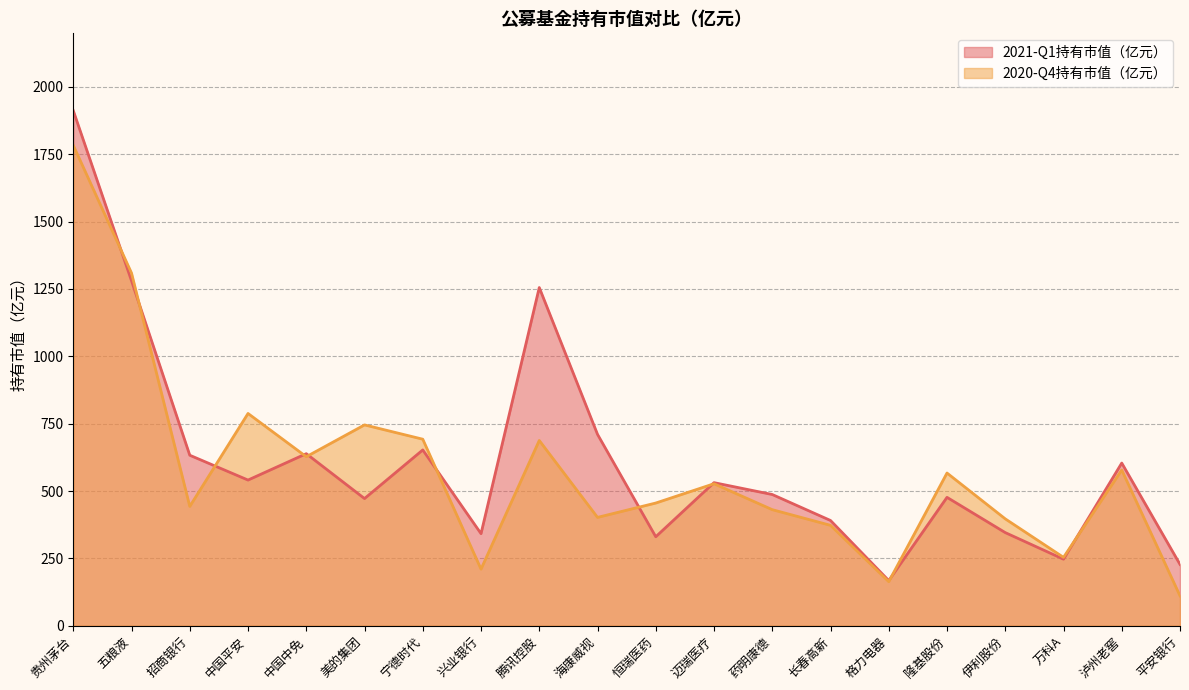

Reading left to right, transcribe all the data shown in this chart.

2021-Q1持有市值（亿元）: 贵州茅台=1911.8	五粮液=1280.0	招商银行=632.8	中国平安=540.7	中国中免=638.5	美的集团=472.0	宁德时代=652.4	兴业银行=341.7	腾讯控股=1255.1	海康威视=710.3	恒瑞医药=330.2	迈瑞医疗=531.0	药明康德=487.0	长春高新=390.6	格力电器=167.6	隆基股份=476.5	伊利股份=345.7	万科A=247.0	泸州老窖=603.8	平安银行=227.6
2020-Q4持有市值（亿元）: 贵州茅台=1783.0	五粮液=1308.9	招商银行=442.9	中国平安=787.8	中国中免=627.3	美的集团=745.3	宁德时代=692.3	兴业银行=210.0	腾讯控股=687.5	海康威视=402.1	恒瑞医药=455.4	迈瑞医疗=527.0	药明康德=430.8	长春高新=372.6	格力电器=163.5	隆基股份=566.7	伊利股份=396.7	万科A=253.8	泸州老窖=577.9	平安银行=110.9